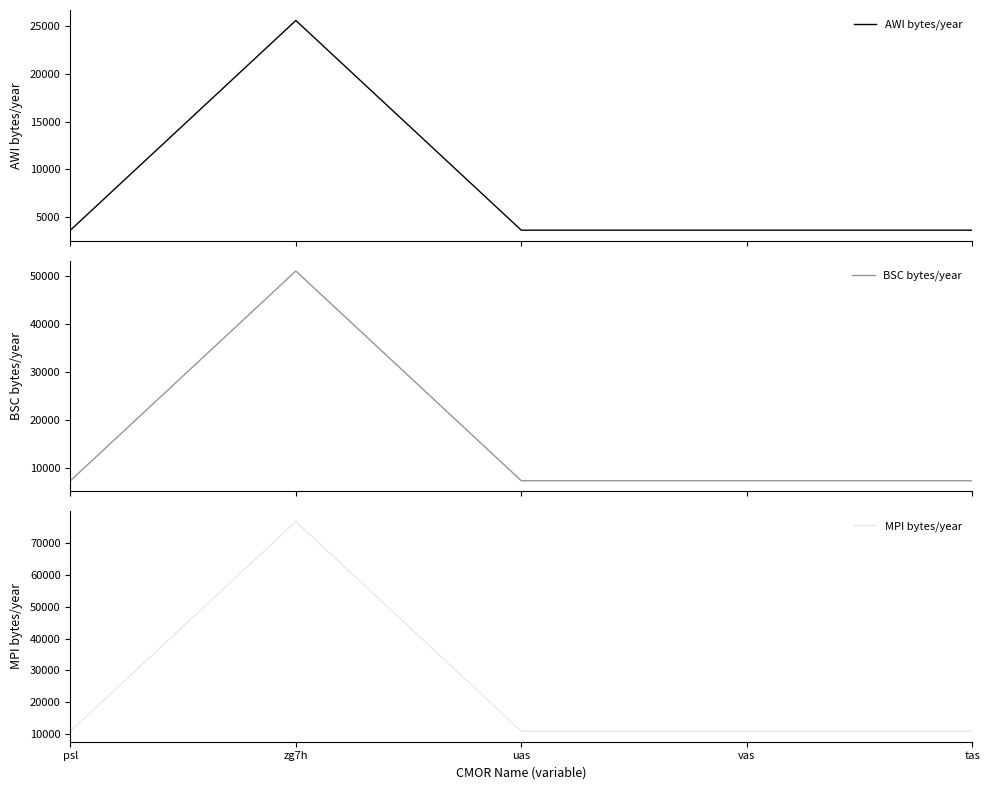

What is the maximum value shown in the chart?

76650